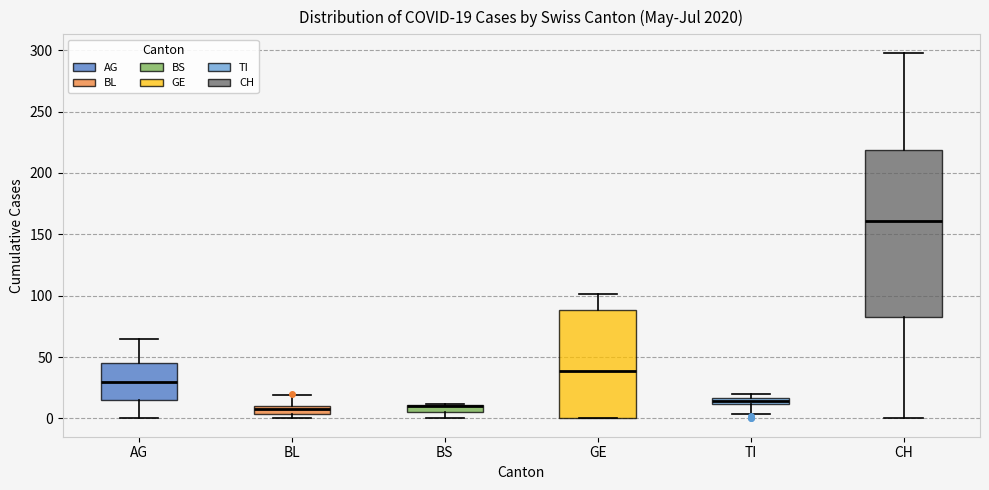

Which box is the tallest, from its lower edge to its upper edge?

CH